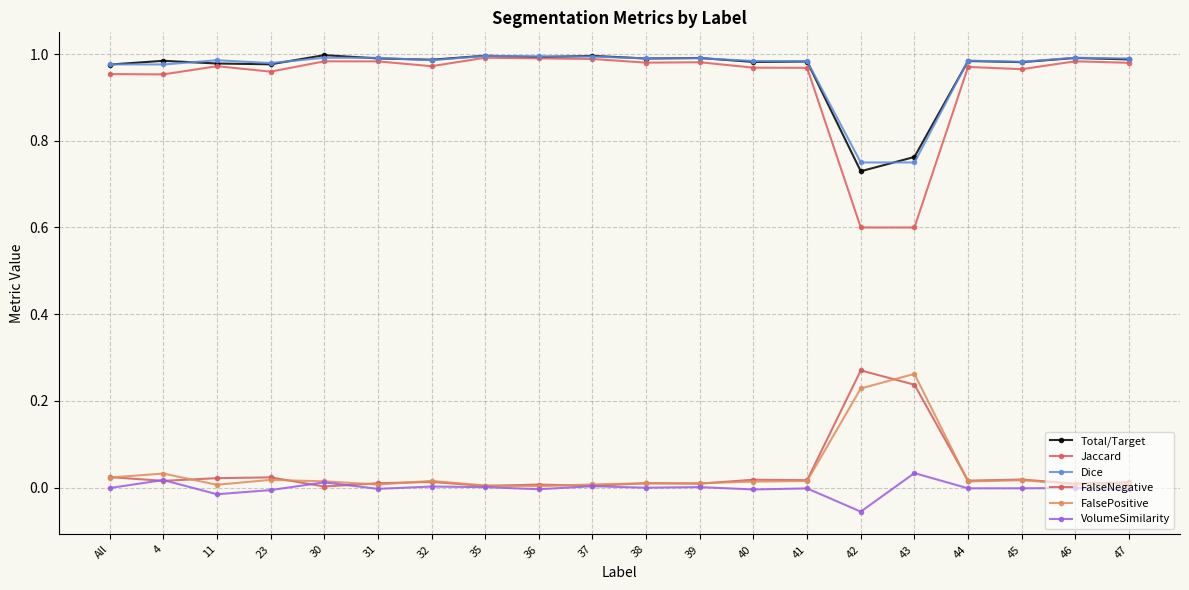

Where is FalseNegative nearest to the value 0?

30